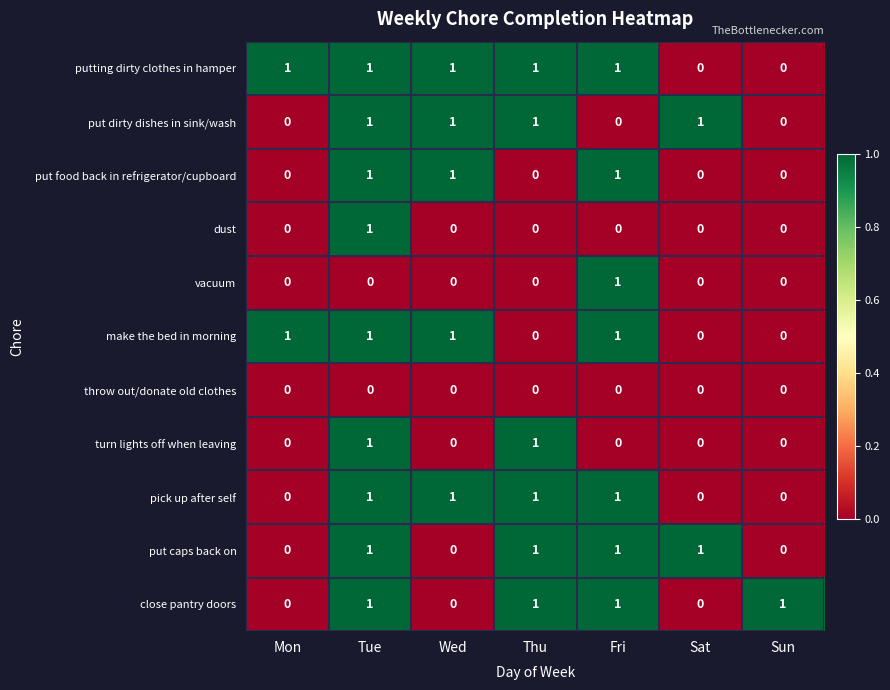

Count the make the bed in morning values in the range 0 to 1.

7